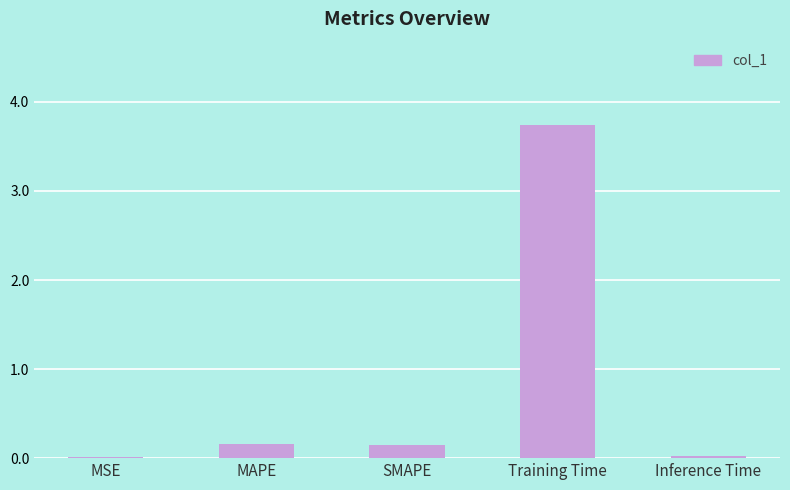

Between SMAPE and Training Time, which is larger?

Training Time